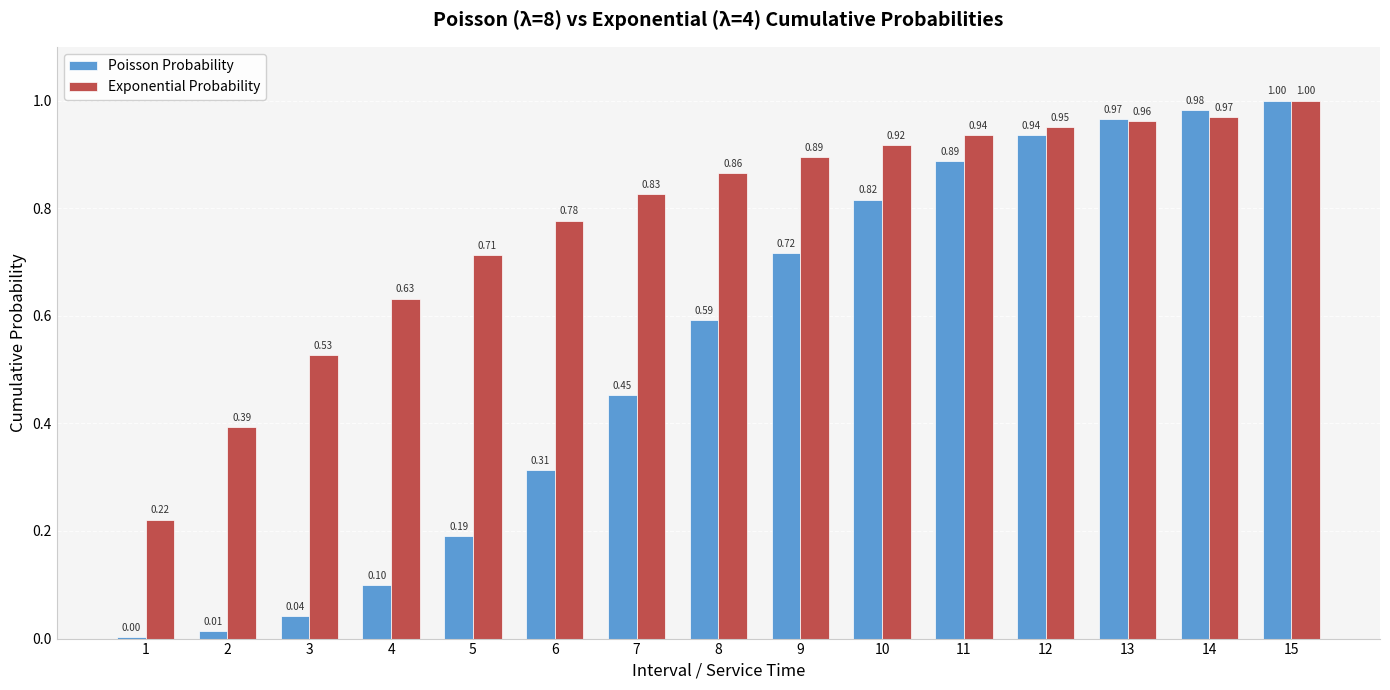

What is the sum of the Exponential Probability values at 8 and 12?

1.8